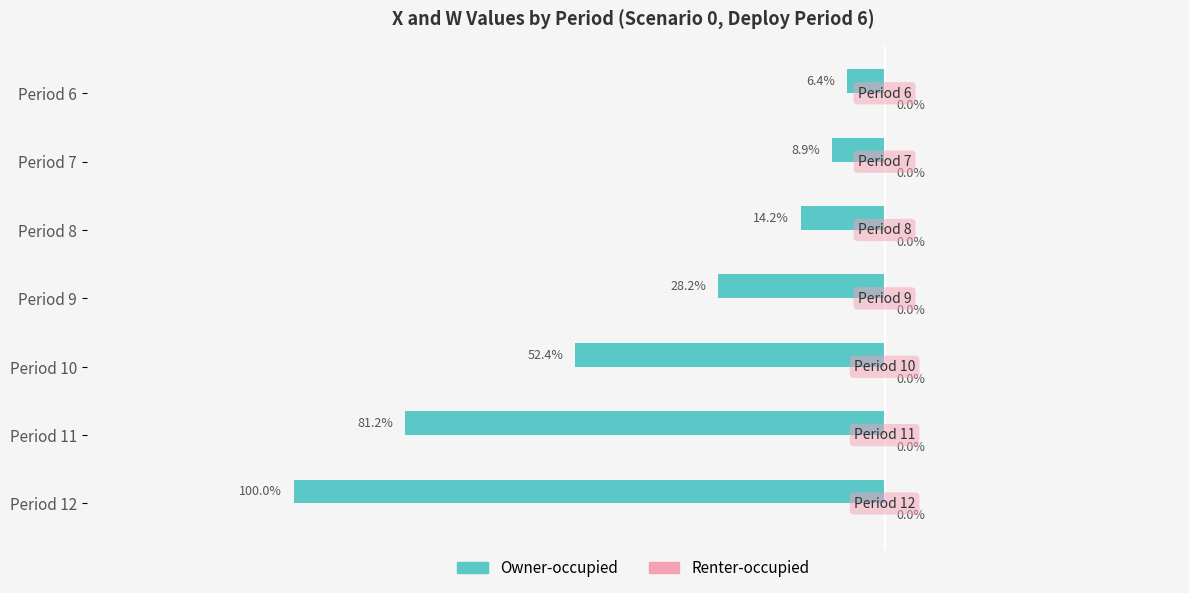

Are the bars horizontal?

Yes